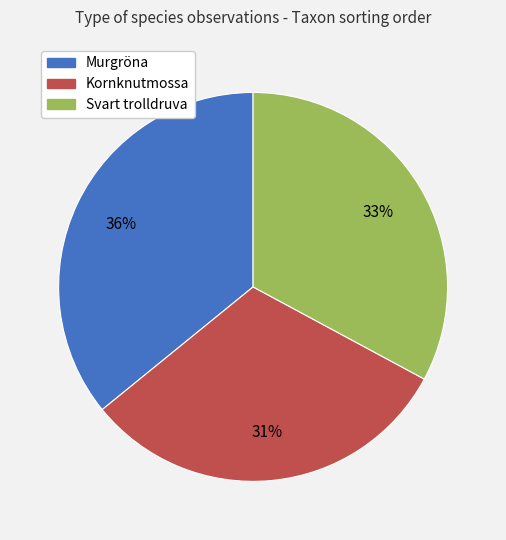

Is there a majority slice in this chart?

No